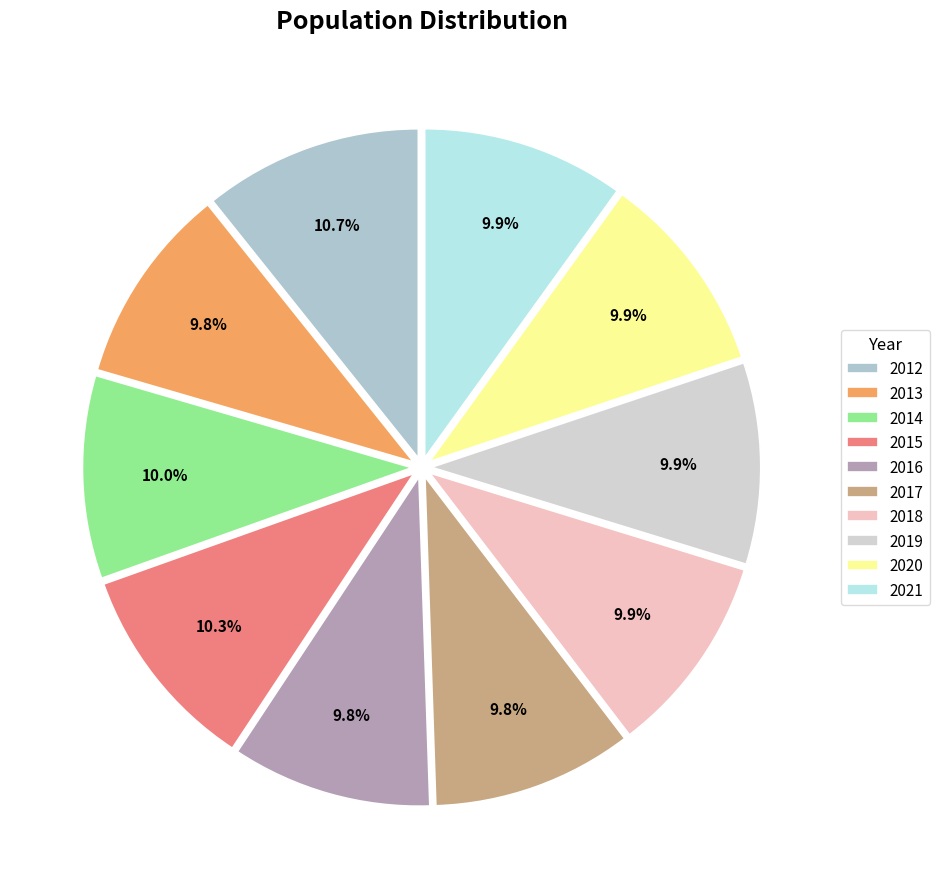

True or false: 2020 accounts for 24% of the total.

False